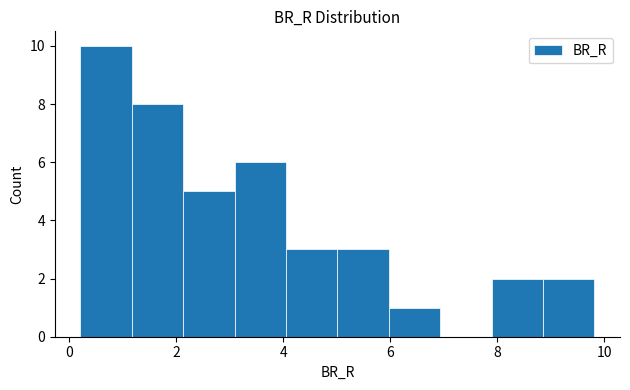

Over which range of the x-axis is the bar tallest?

0.2 to 1.2